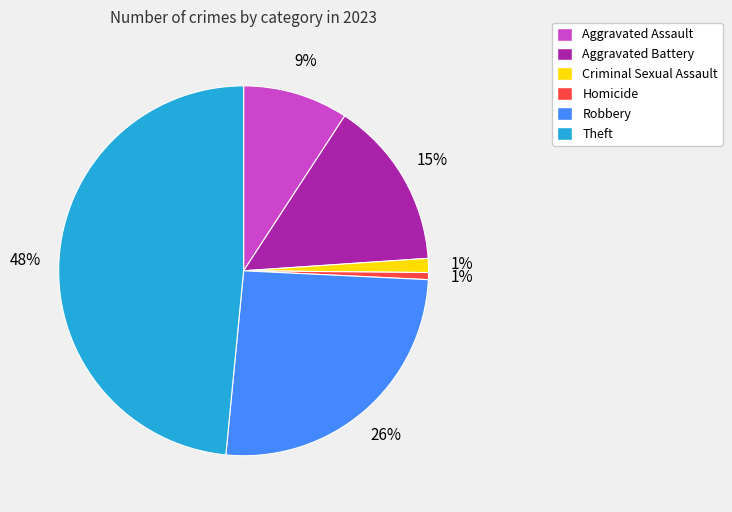

Which slice is the largest?

Theft